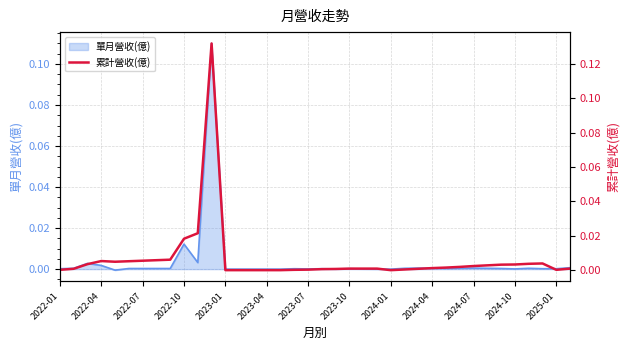

True or false: the data shows 0.0 at 14.

True